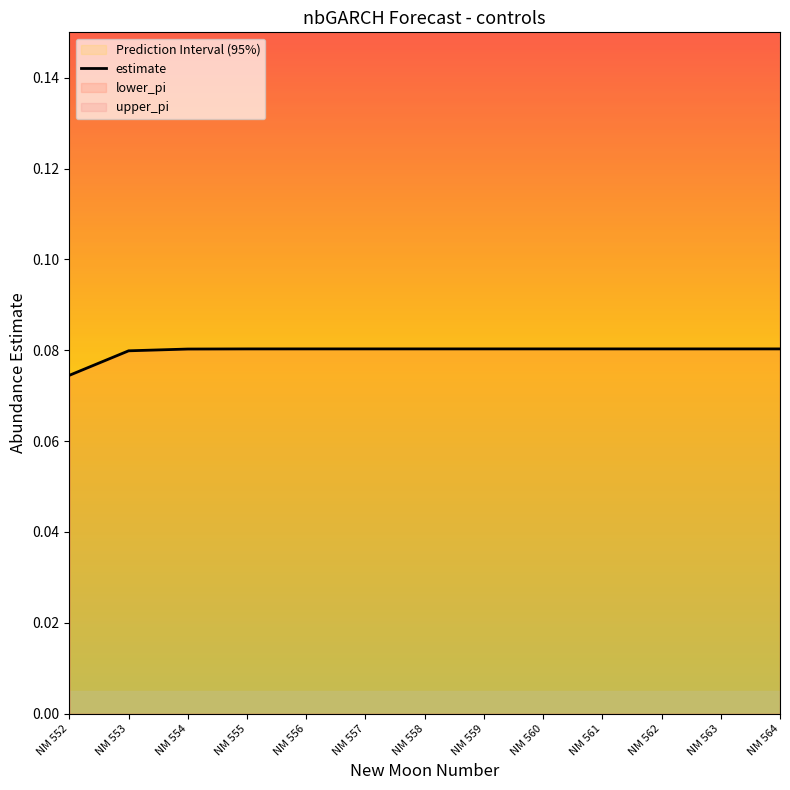

What is the sum of all values?

1.0